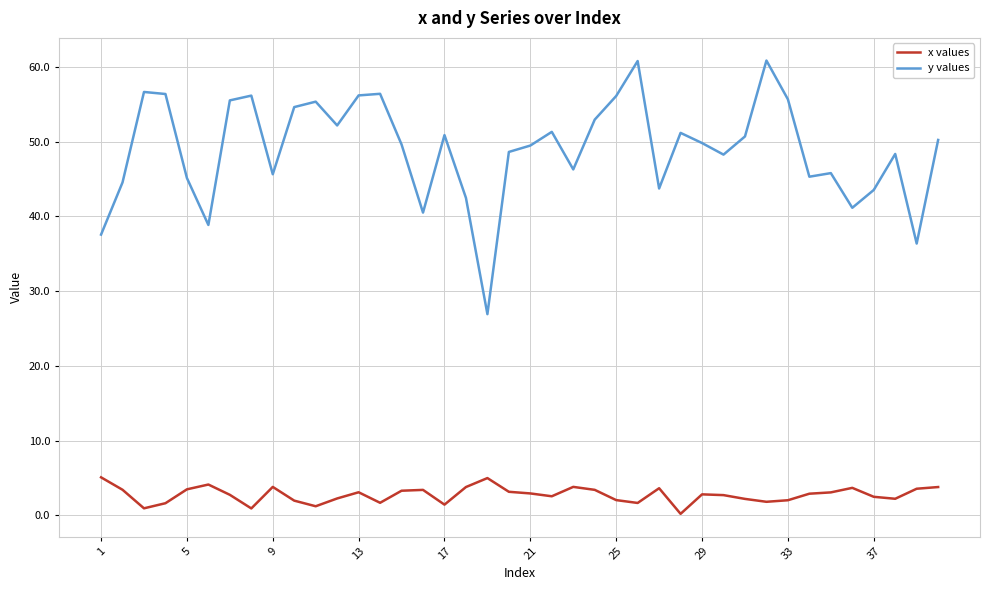

Which series has the largest range (max minus min)?

y values